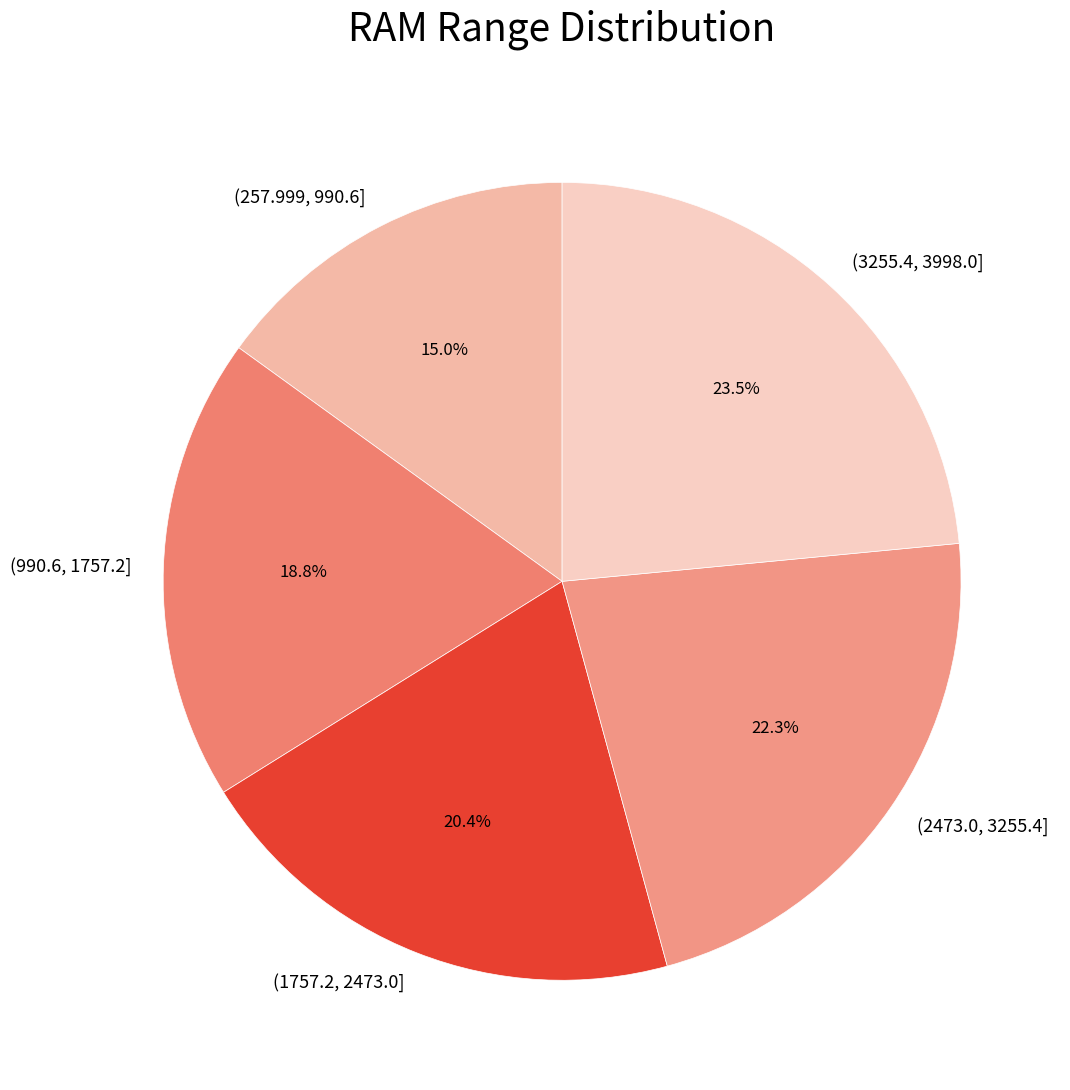

To the nearest percent, what is the difference between the (1757.2, 2473.0] and (2473.0, 3255.4] slice percentages?

2%